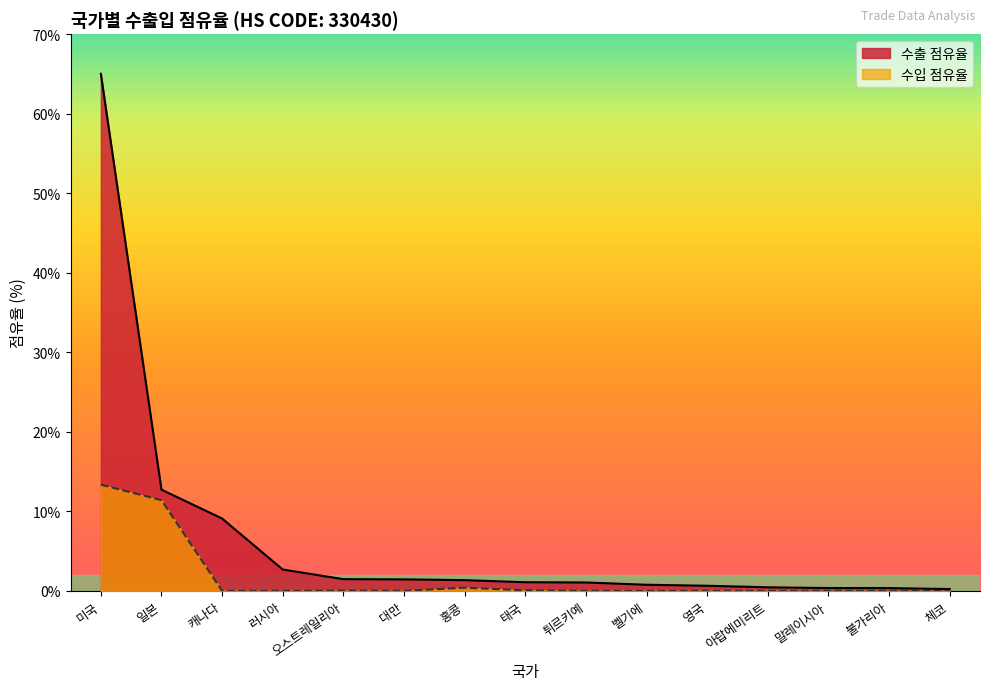

What are all the series names shown in the legend?

수출 점유율, 수입 점유율